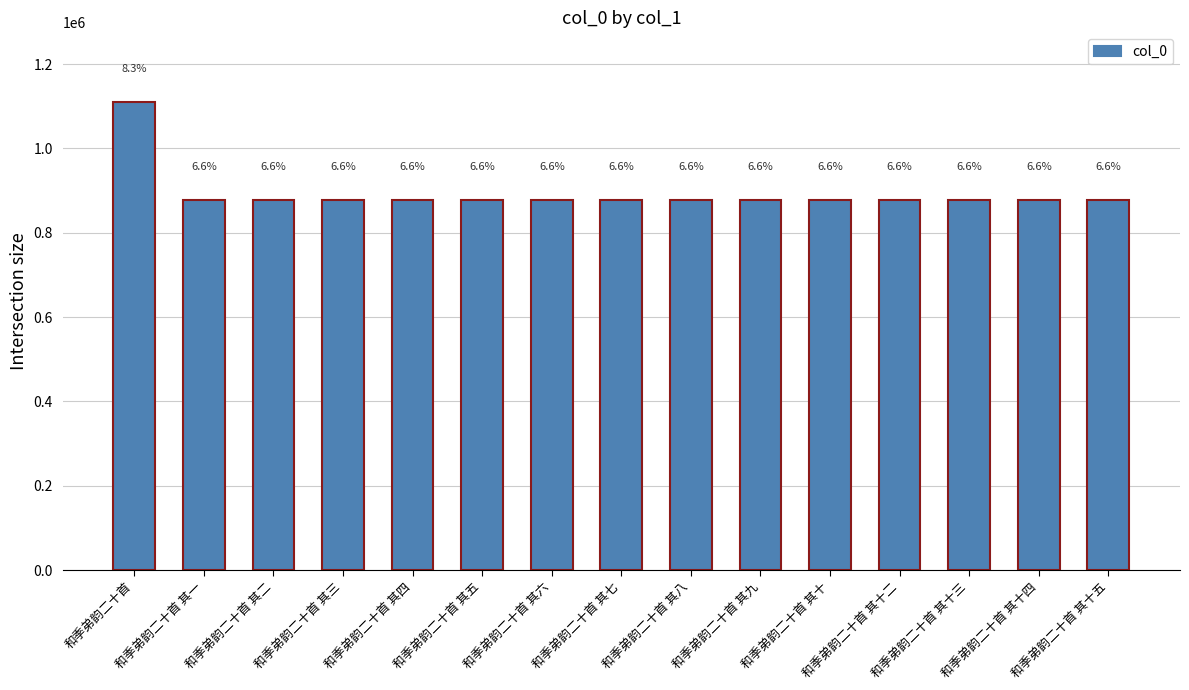

What is the smallest value displayed?

876893